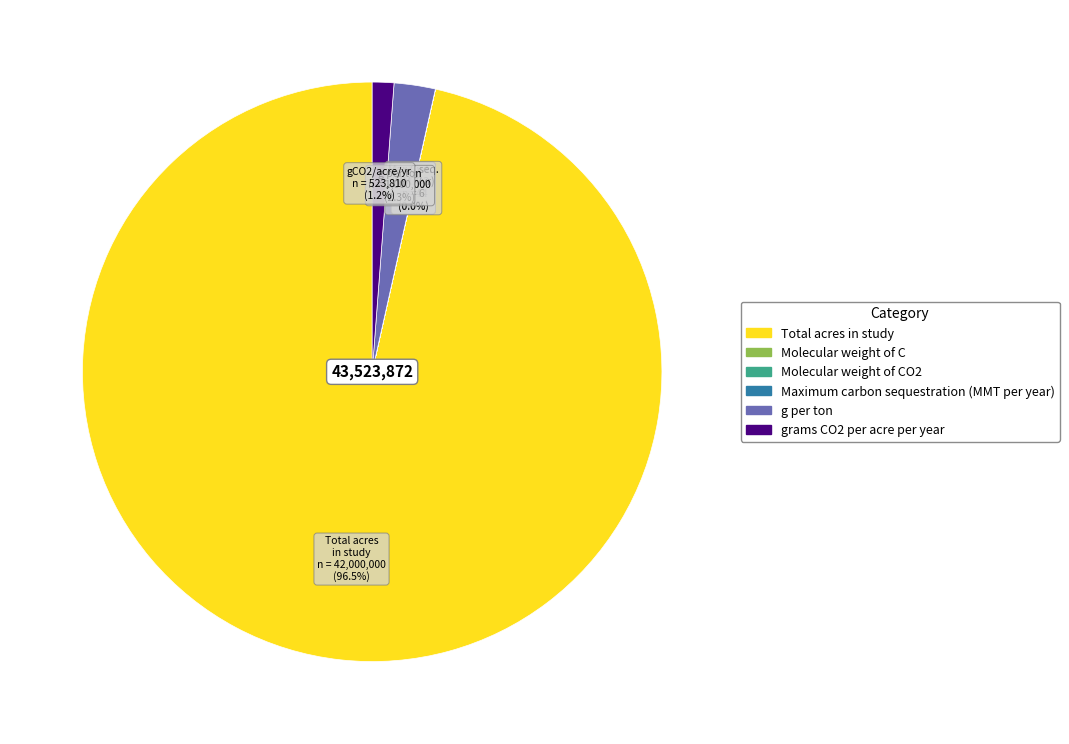

What is the largest slice in the pie chart?

Total acres in study